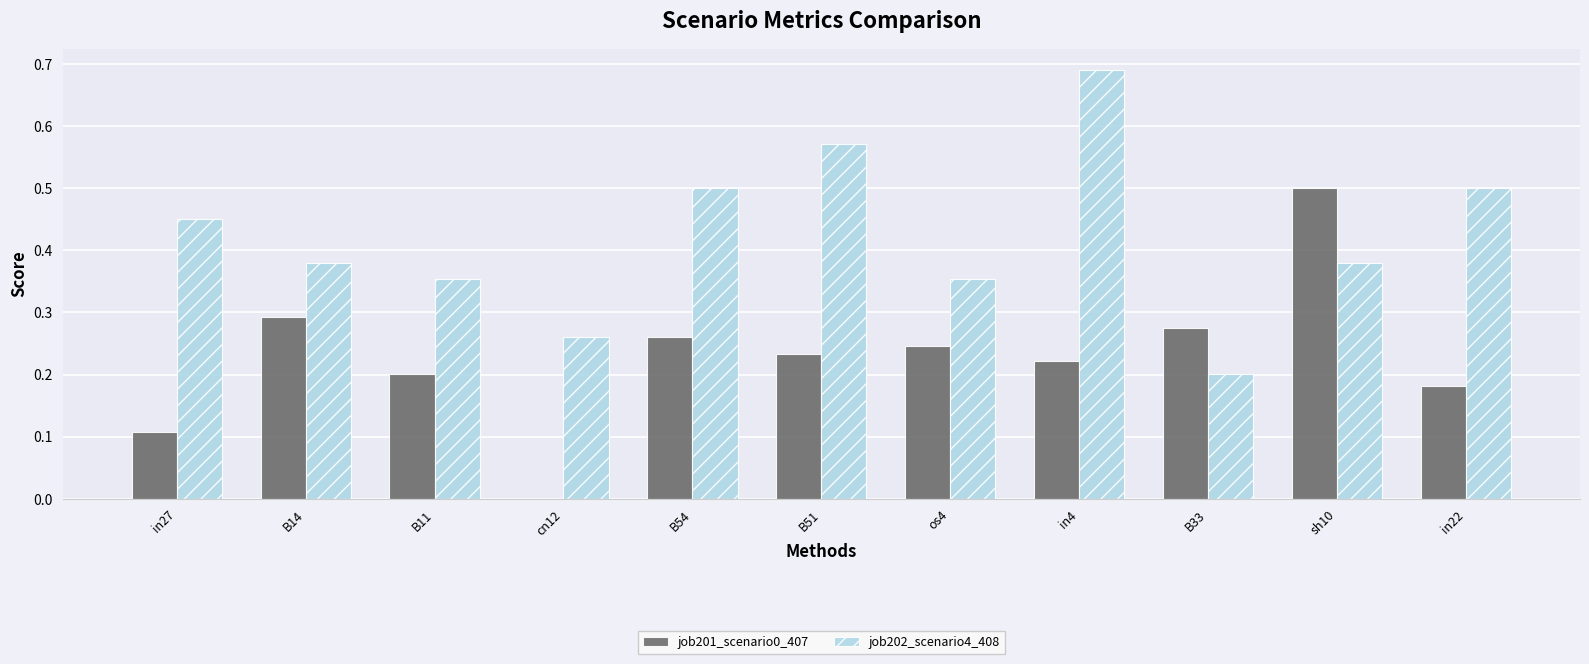

What is the total value across all series at in4?

0.9